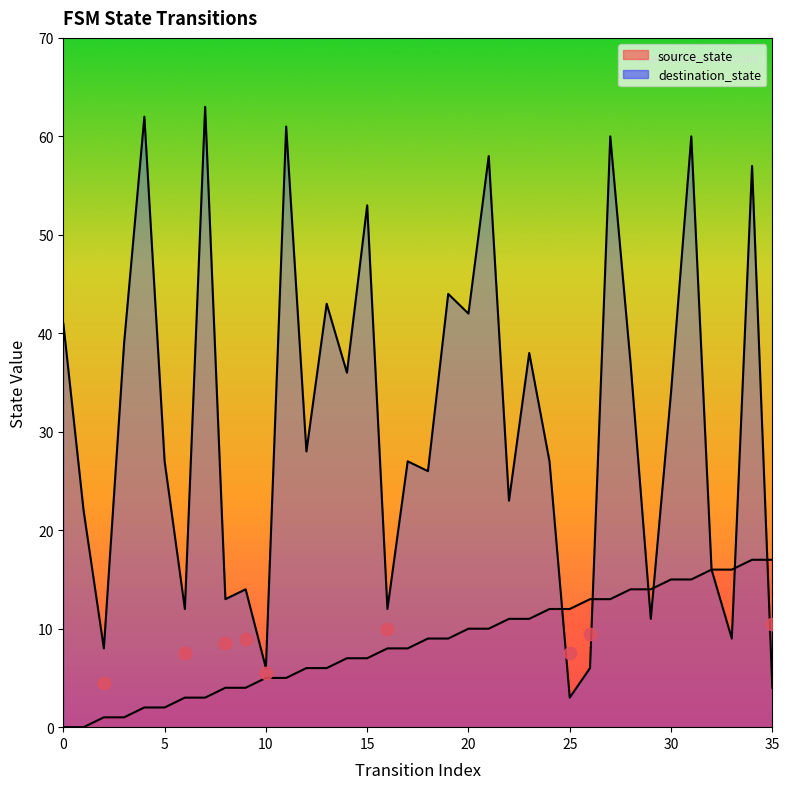

Is the value of source_state at 3 greater than the value of destination_state at 6?

No